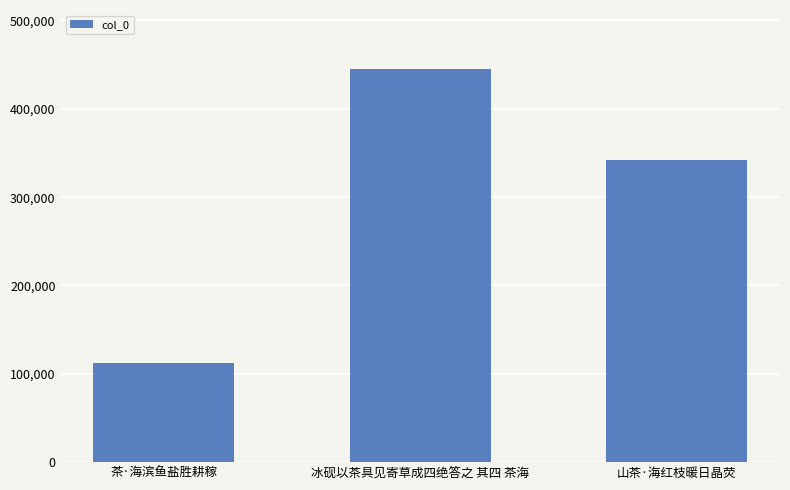

Reading left to right, extract all data points from this chart.

111861	445115	341560